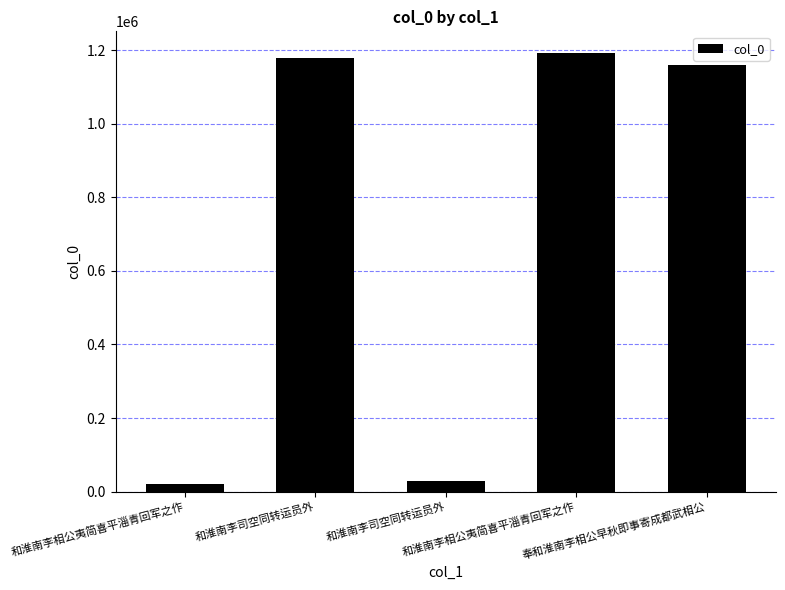

Between 和淮南李司空同转运员外 and 和淮南李司空同转运员外, which is larger?

和淮南李司空同转运员外